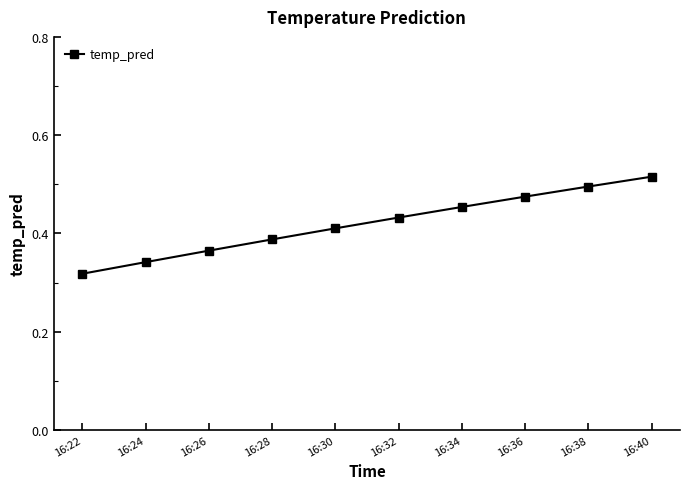

Rank the categories by value from highest to lowest.

16:40, 16:38, 16:36, 16:34, 16:32, 16:30, 16:28, 16:26, 16:24, 16:22